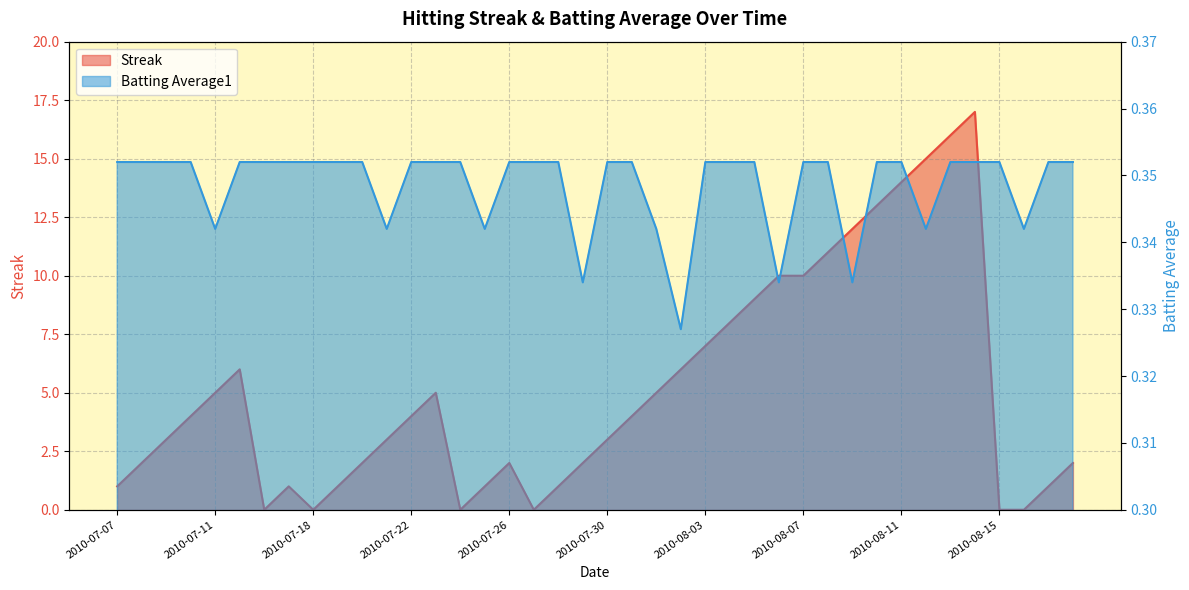

Reading left to right, list all the values displayed in this chart.

Streak: 2010-07-07=1.0	2010-07-08=2.0	2010-07-09=3.0	2010-07-10=4.0	2010-07-11=5.0	2010-07-15=6.0	2010-07-16=0.0	2010-07-17=1.0	2010-07-18=0.0	2010-07-19=1.0	2010-07-20=2.0	2010-07-21=3.0	2010-07-22=4.0	2010-07-23=5.0	2010-07-24=0.0	2010-07-25=1.0	2010-07-26=2.0	2010-07-27=0.0	2010-07-28=1.0	2010-07-29=2.0	2010-07-30=3.0	2010-07-31=4.0	2010-08-01=5.0	2010-08-02=6.0	2010-08-03=7.0	2010-08-04=8.0	2010-08-05=9.0	2010-08-06=10.0	2010-08-07=10.0	2010-08-08=11.0	2010-08-09=12.0	2010-08-10=13.0	2010-08-11=14.0	2010-08-12=15.0	2010-08-13=16.0	2010-08-14=17.0	2010-08-15=0.0	2010-08-16=0.0	2010-08-17=1.0	2010-08-18=2.0
Batting Average1: 2010-07-07=0.4	2010-07-08=0.4	2010-07-09=0.4	2010-07-10=0.4	2010-07-11=0.3	2010-07-15=0.4	2010-07-16=0.4	2010-07-17=0.4	2010-07-18=0.4	2010-07-19=0.4	2010-07-20=0.4	2010-07-21=0.3	2010-07-22=0.4	2010-07-23=0.4	2010-07-24=0.4	2010-07-25=0.3	2010-07-26=0.4	2010-07-27=0.4	2010-07-28=0.4	2010-07-29=0.3	2010-07-30=0.4	2010-07-31=0.4	2010-08-01=0.3	2010-08-02=0.3	2010-08-03=0.4	2010-08-04=0.4	2010-08-05=0.4	2010-08-06=0.3	2010-08-07=0.4	2010-08-08=0.4	2010-08-09=0.3	2010-08-10=0.4	2010-08-11=0.4	2010-08-12=0.3	2010-08-13=0.4	2010-08-14=0.4	2010-08-15=0.4	2010-08-16=0.3	2010-08-17=0.4	2010-08-18=0.4